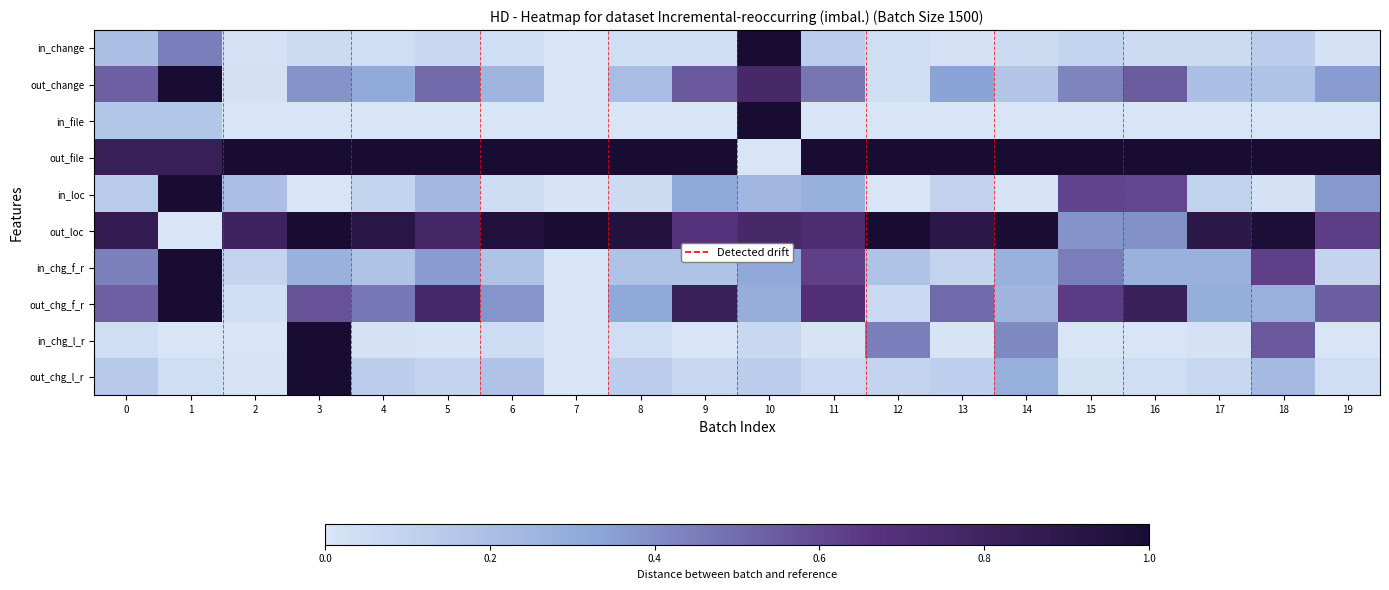

Rank the series at 14 from lowest to highest value.

in_file, in_loc, in_change, out_change, out_chg_f_r, in_chg_f_r, out_chg_l_r, in_chg_l_r, out_loc, out_file